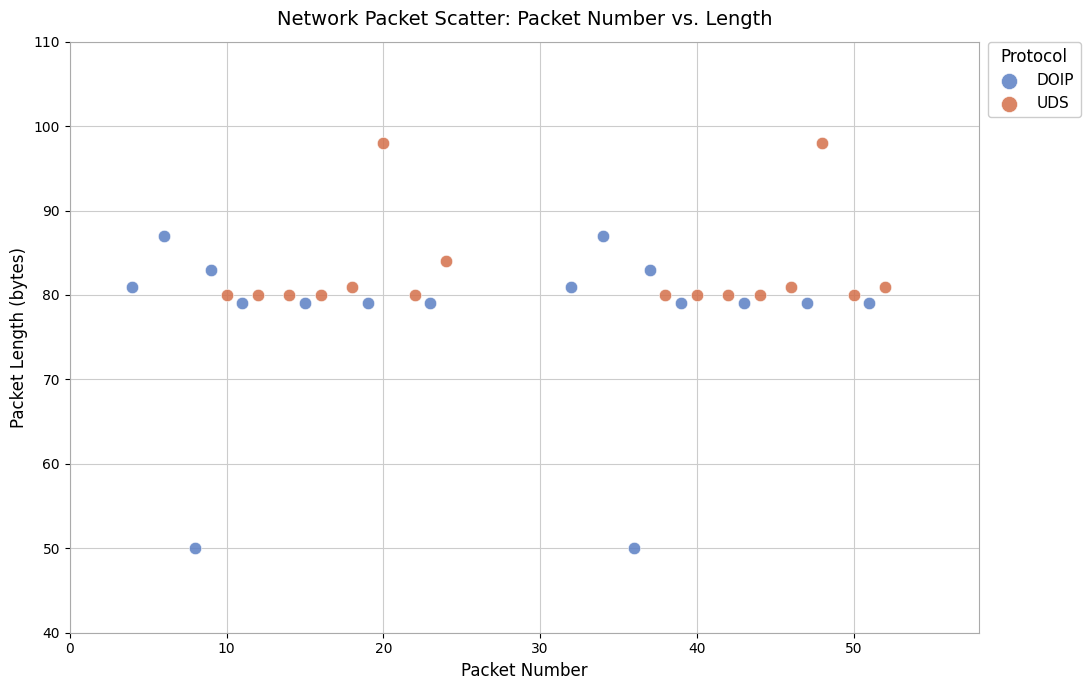

What are all the series names shown in the legend?

DOIP, UDS